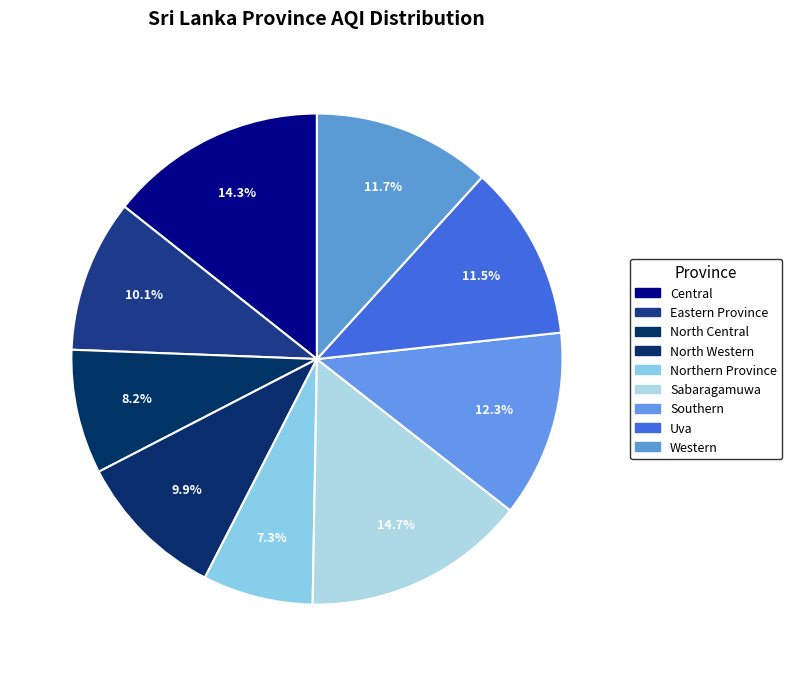

What is the smallest slice in the pie chart?

Northern Province